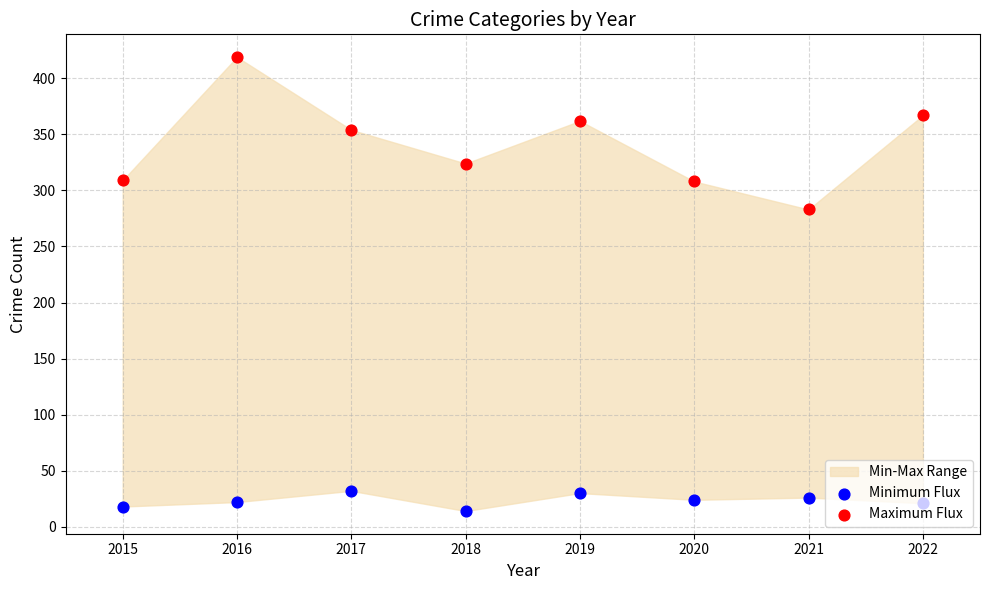

Is the value of Maximum Flux at 2018 greater than the value of Minimum Flux at 2015?

Yes